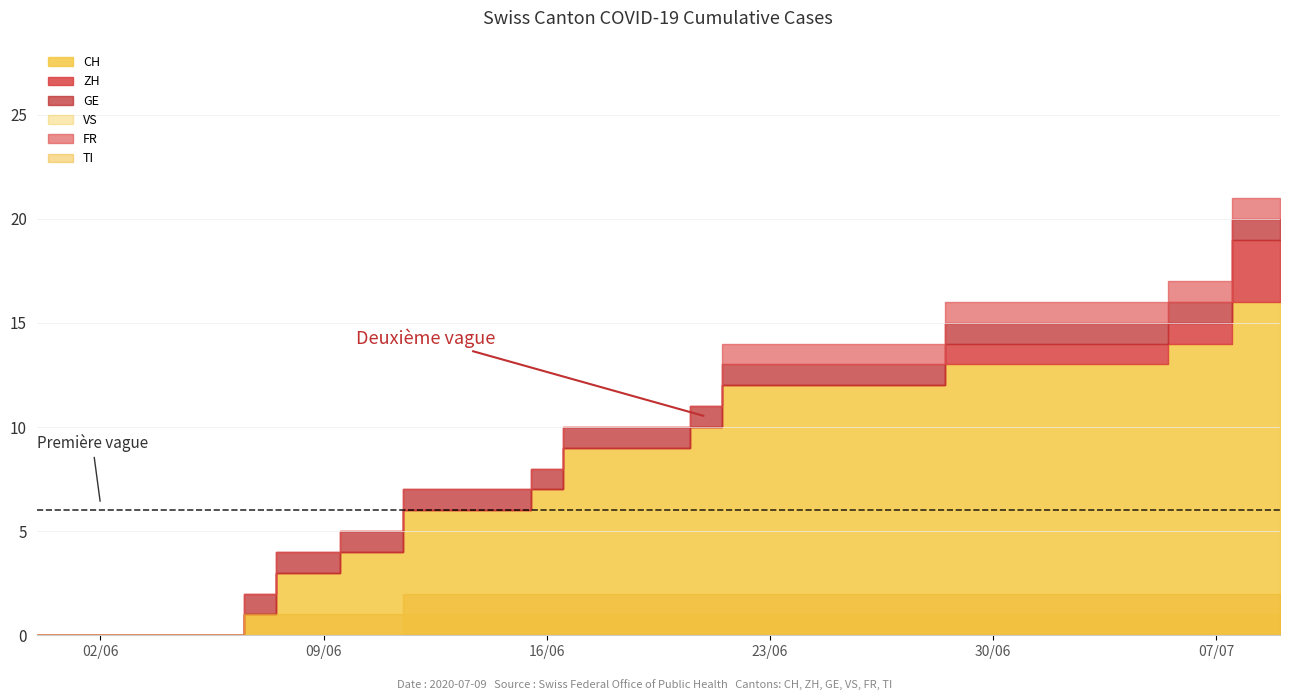

Reading left to right, transcribe all the data shown in this chart.

CH: 0	0	0	0	0	0	0	1	3	3	4	4	6	6	6	6	7	9	9	9	9	10	12	12	12	12	12	12	12	13	13	13	13	13	13	13	14	14	16	16
ZH: 0	0	0	0	0	0	0	0	0	0	0	0	0	0	0	0	0	0	0	0	0	0	0	0	0	0	0	0	0	1	1	1	1	1	1	1	1	1	3	3
GE: 0	0	0	0	0	0	0	1	1	1	1	1	1	1	1	1	1	1	1	1	1	1	1	1	1	1	1	1	1	1	1	1	1	1	1	1	1	1	1	1
VS: 0	0	0	0	0	0	0	0	0	0	0	0	1	1	1	1	1	1	1	1	1	1	1	1	1	1	1	1	1	1	1	1	1	1	1	1	1	1	1	1
FR: 0	0	0	0	0	0	0	0	0	0	0	0	0	0	0	0	0	0	0	0	0	0	1	1	1	1	1	1	1	1	1	1	1	1	1	1	1	1	1	1
TI: 0	0	0	0	0	0	0	1	1	1	1	1	2	2	2	2	2	2	2	2	2	2	2	2	2	2	2	2	2	2	2	2	2	2	2	2	2	2	2	2